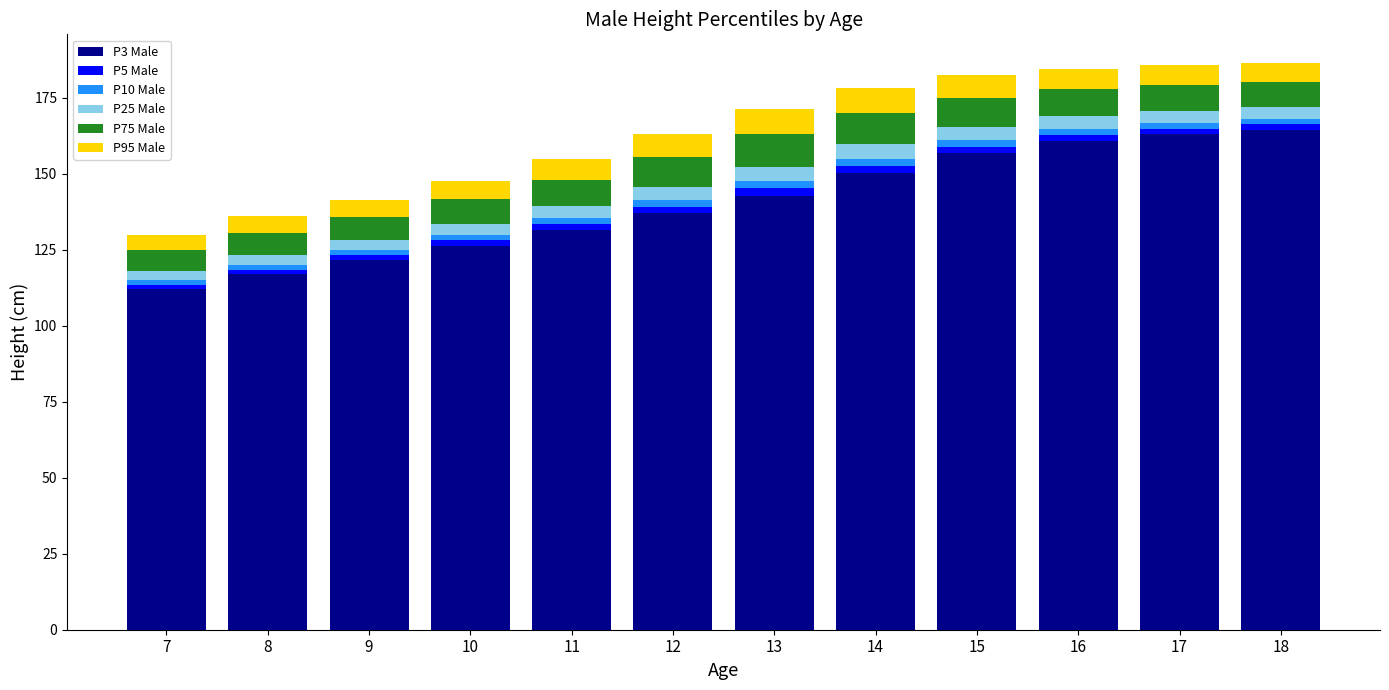

Is it true that P3 Male equals 63.2 at 12?

False